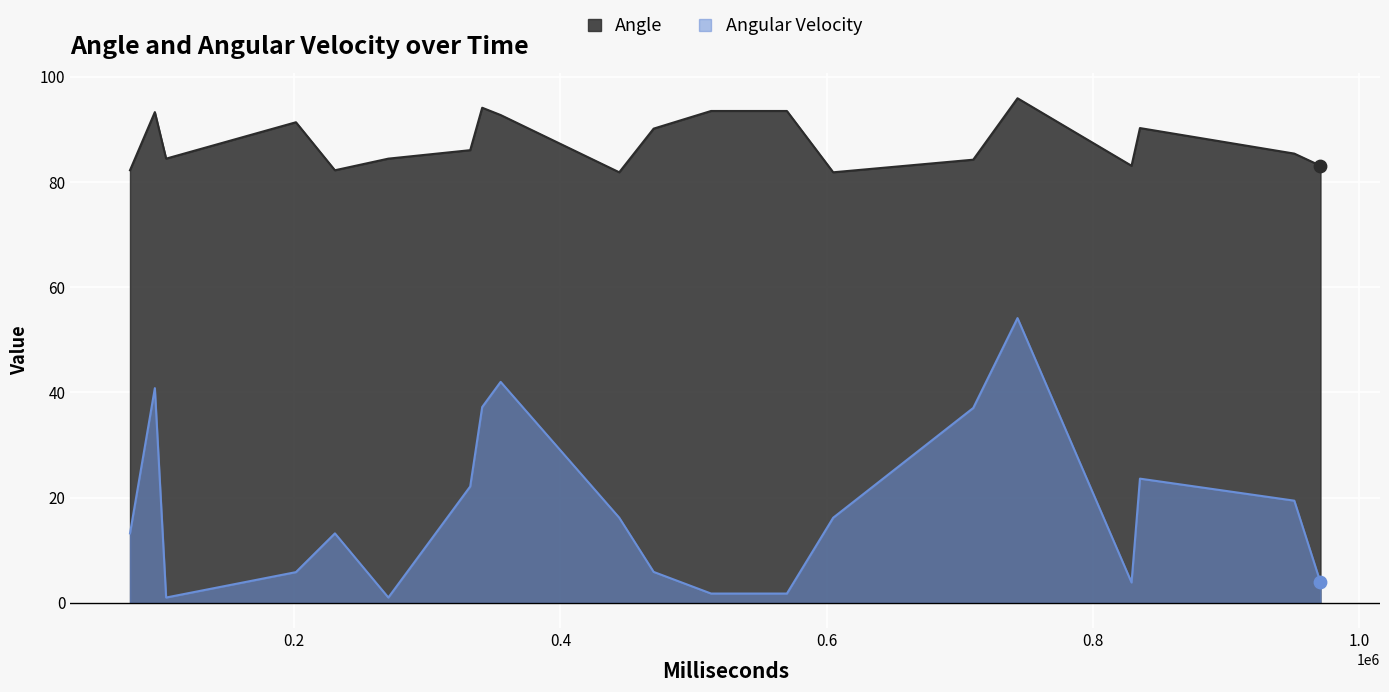

Which series reaches the maximum Y coordinate?

Angle